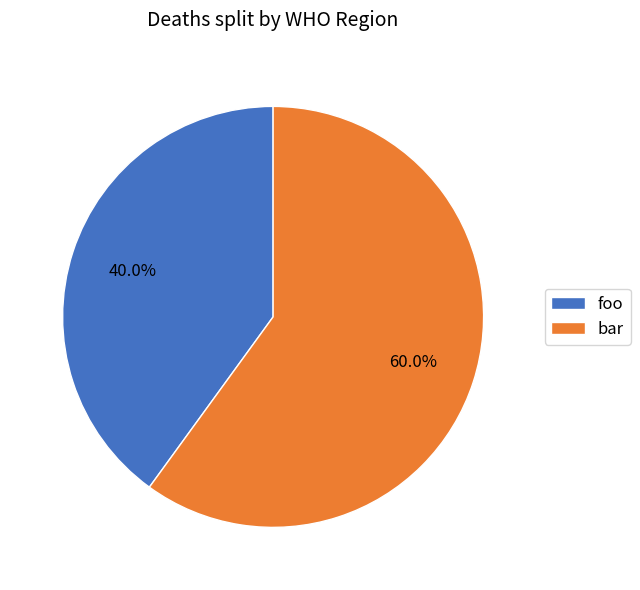

How many segments does this pie chart have?

2